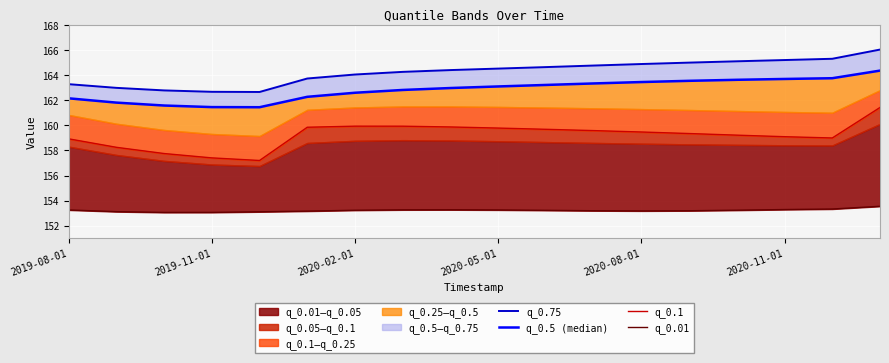

What is the sum of all q_0.5 (median) values?

2931.4